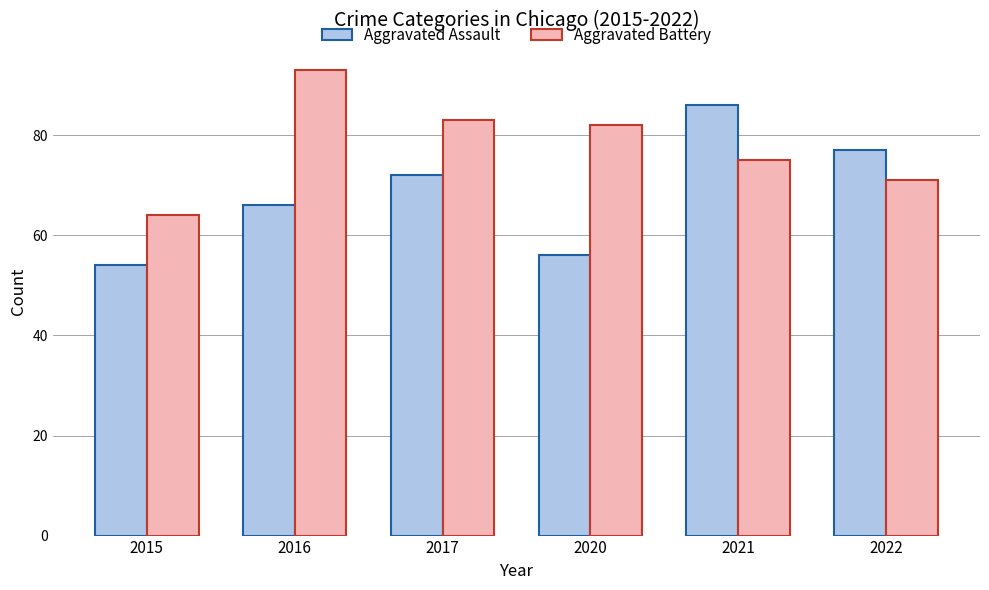

Rank the series by their average value, from lowest to highest.

Aggravated Assault, Aggravated Battery